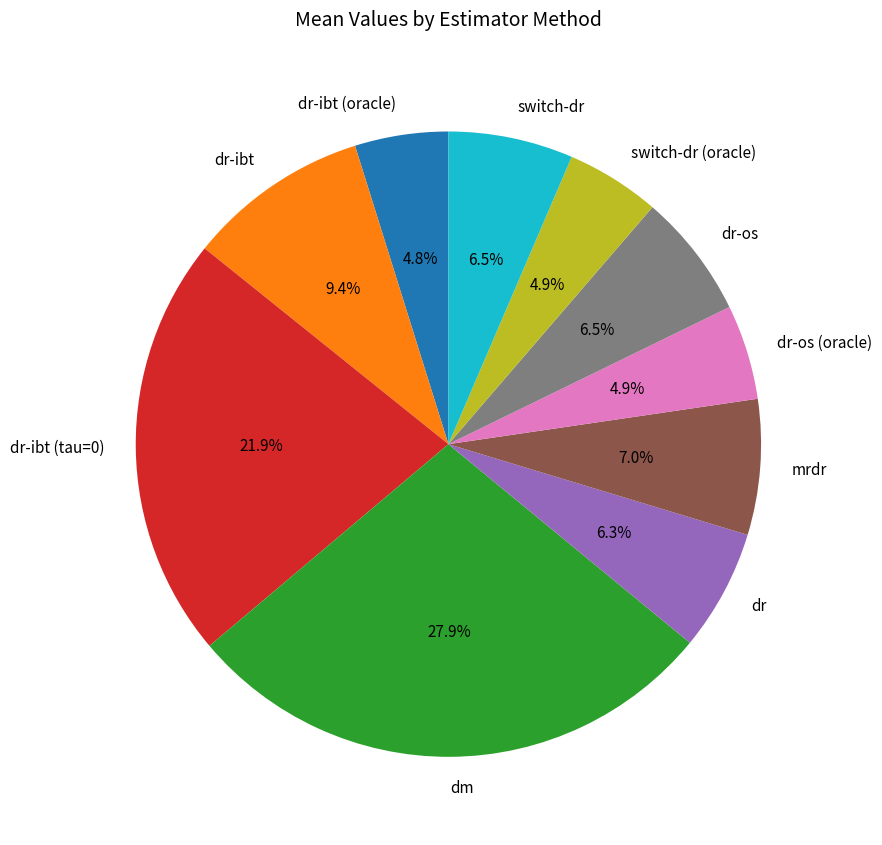

To the nearest percent, what is the difference between the largest and smallest slice percentages?

23%